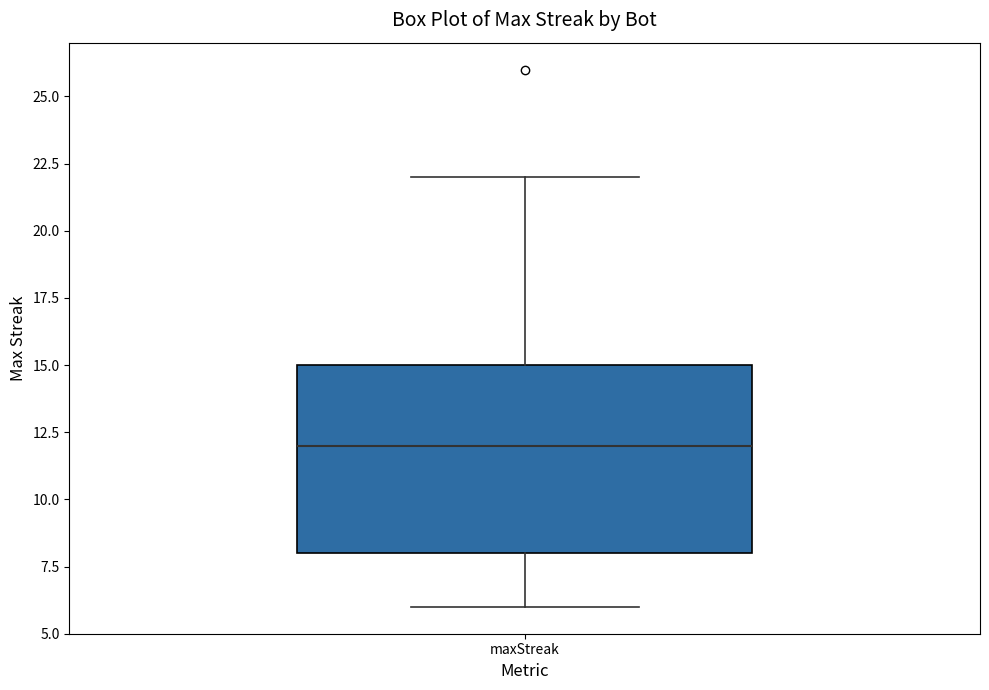

Where does the median line of the box for maxStreak sit on the y-axis? The values are not printed on the chart, so give them approximately, as read against the axis.

12